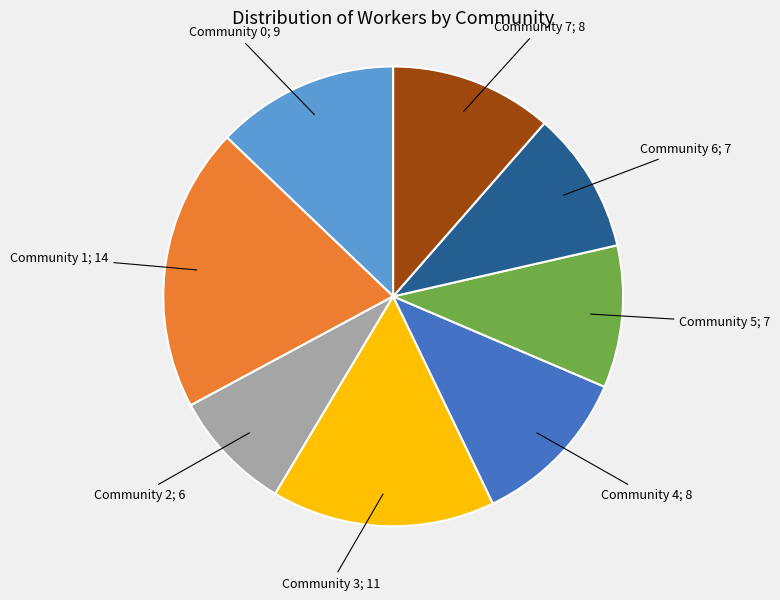

Is there a majority slice in this chart?

No